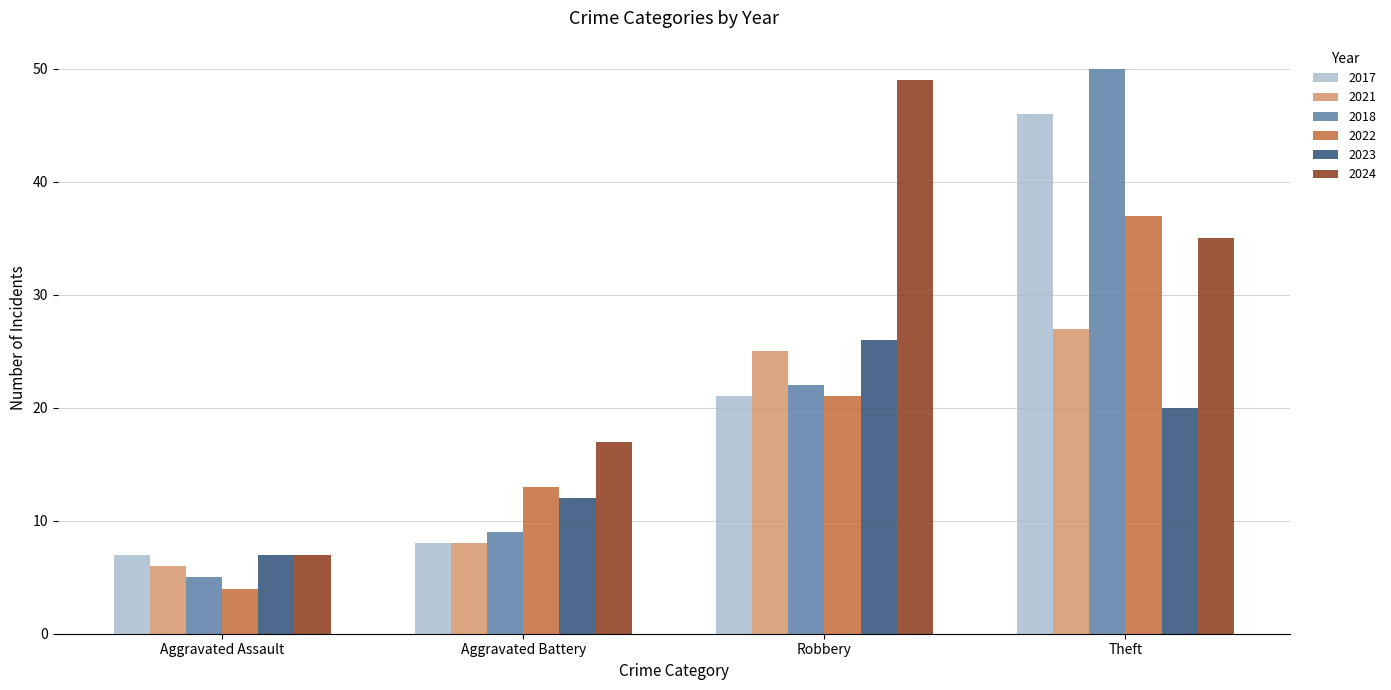

The 2018 series shows 22 at Robbery. True or false?

True